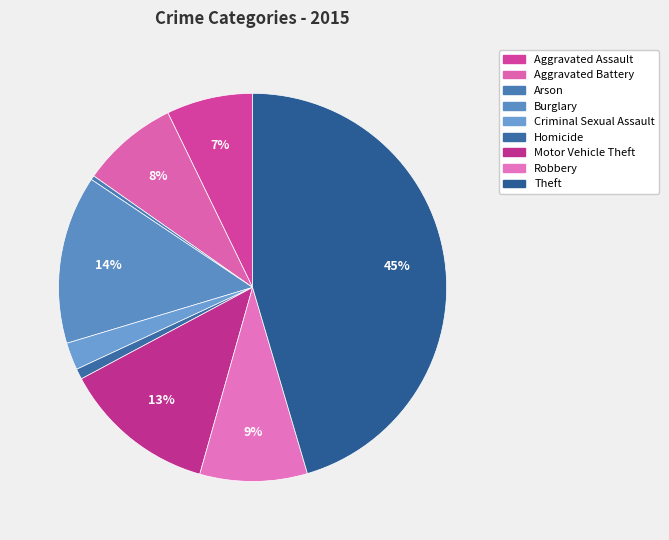

Is there a majority slice in this chart?

No